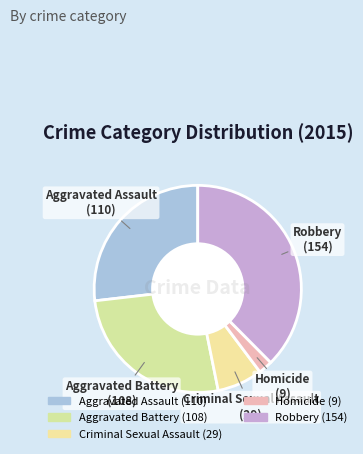

How many slices are in this pie chart?

5